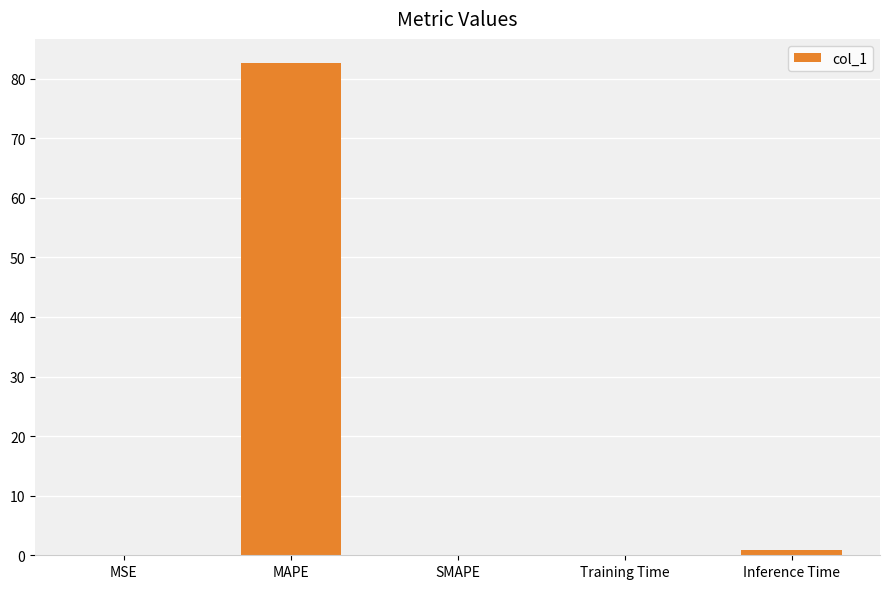

What is the change in value from Training Time to Inference Time?

+0.8